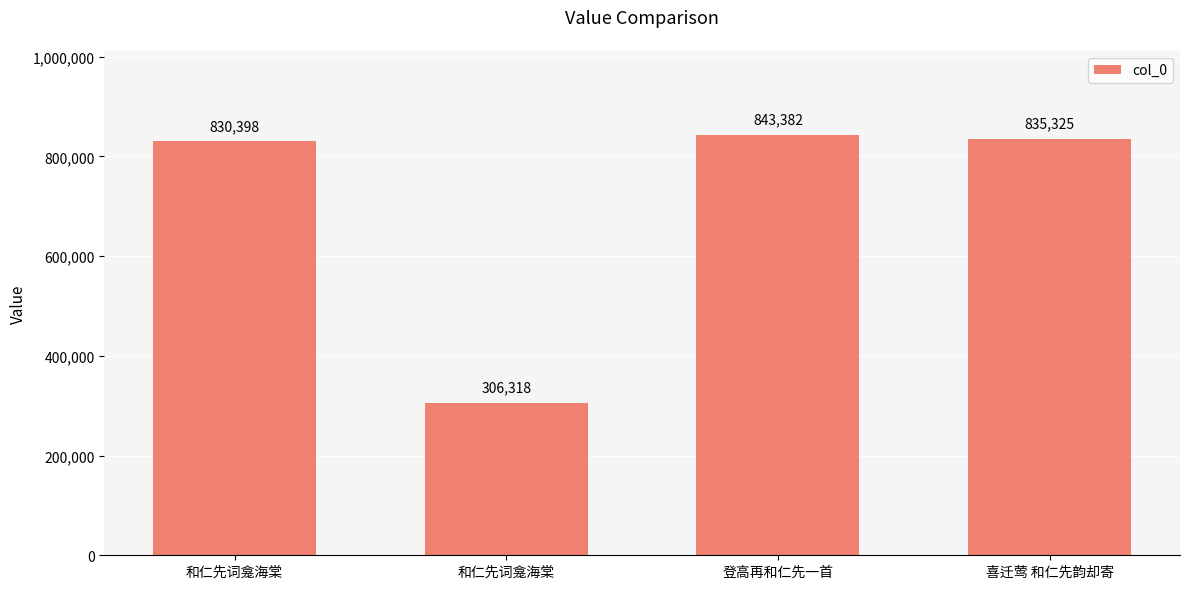

Count the number of categories in the chart.

4